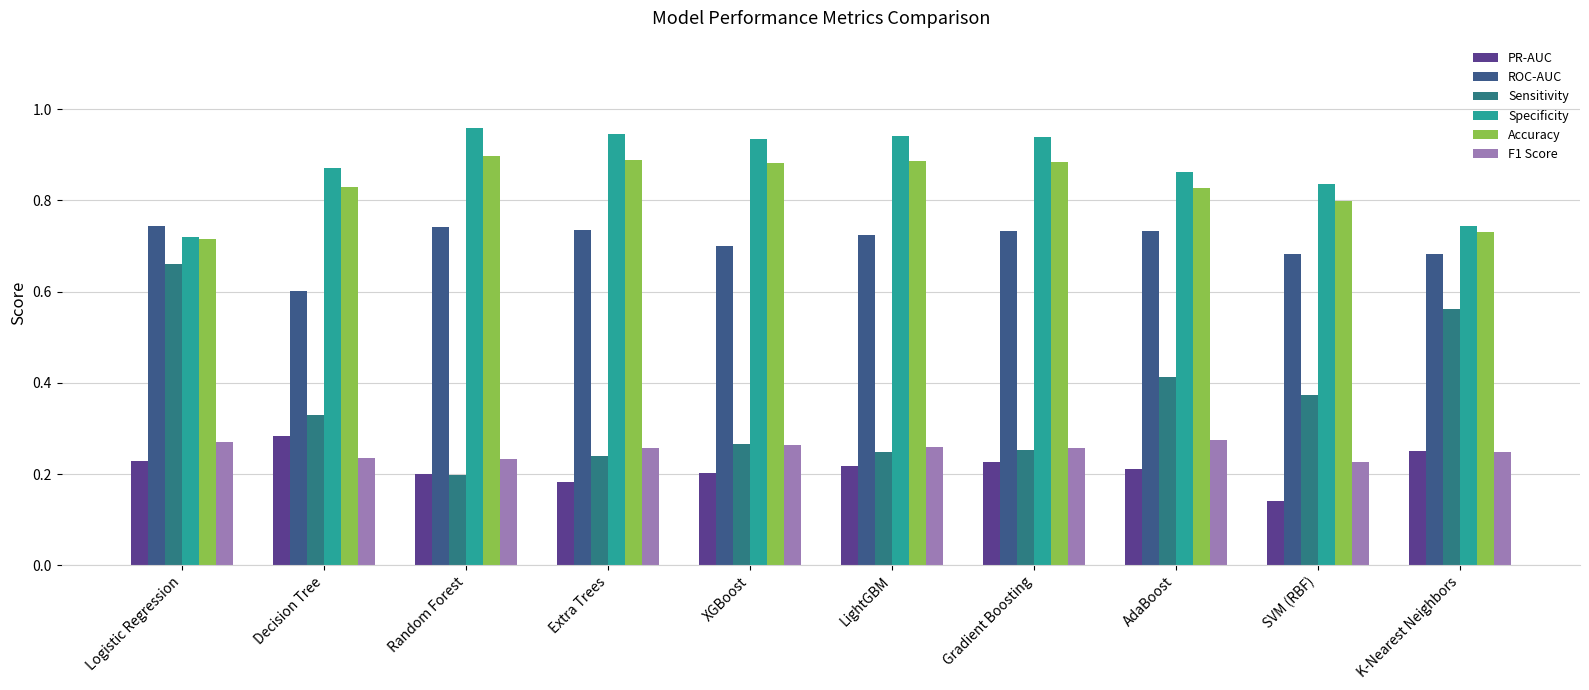

Which label corresponds to the largest value in the chart?

Random Forest